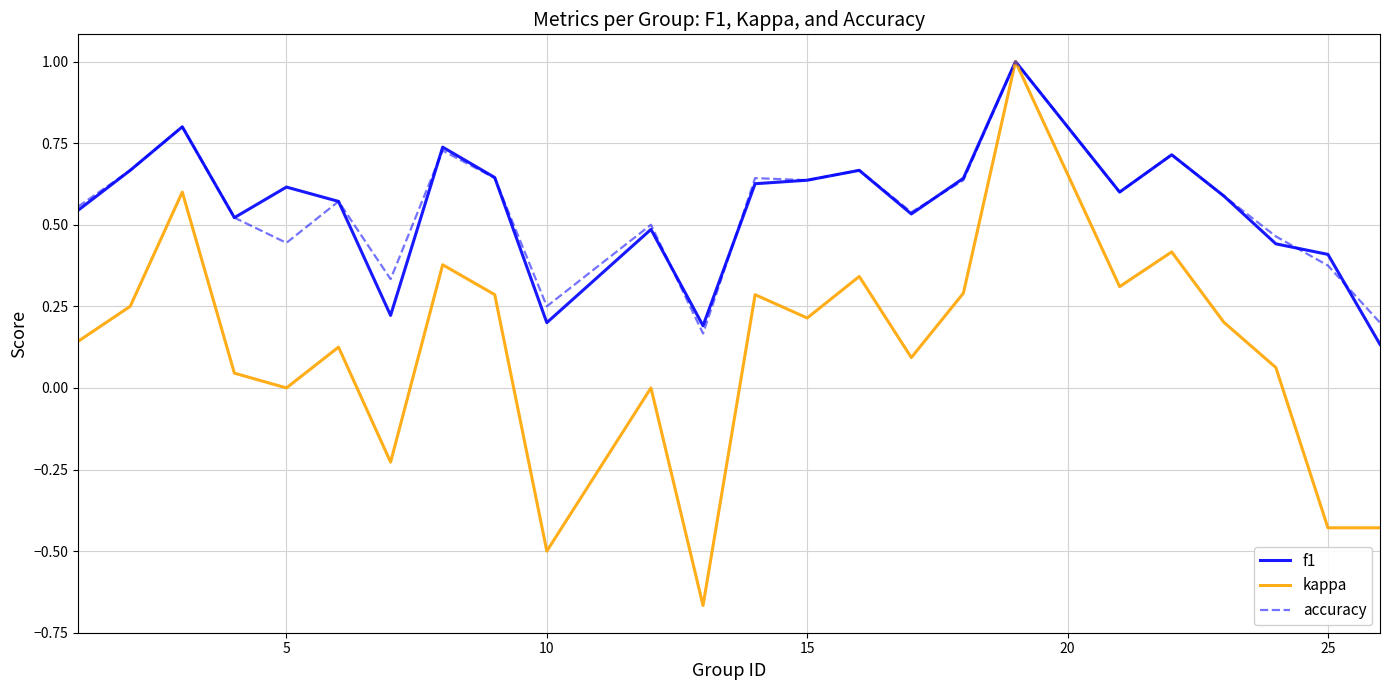

Which series has the largest range (max minus min)?

kappa